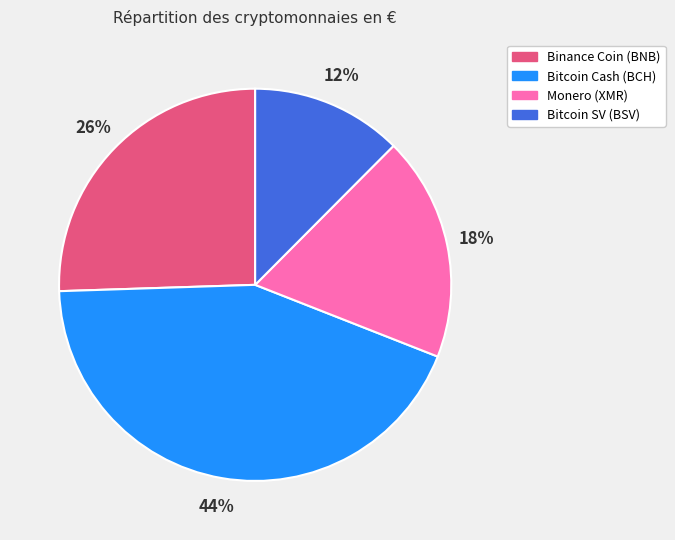

Count the number of slices in the pie.

4